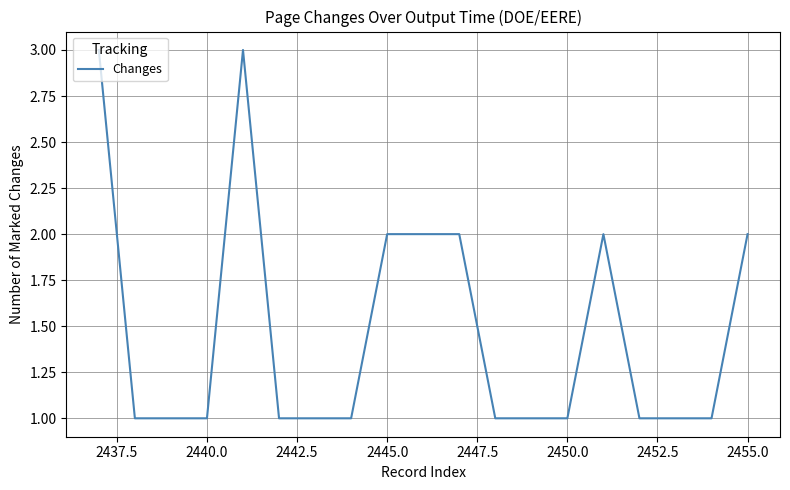

What is the maximum value shown in the chart?

3